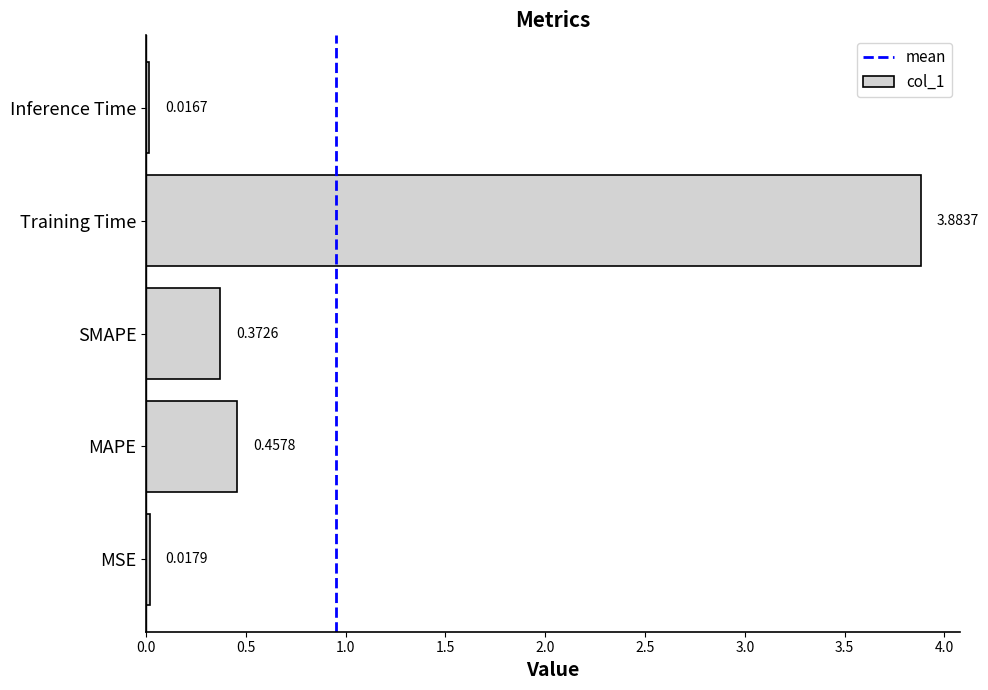

What is the change in value from SMAPE to Inference Time?

-0.4